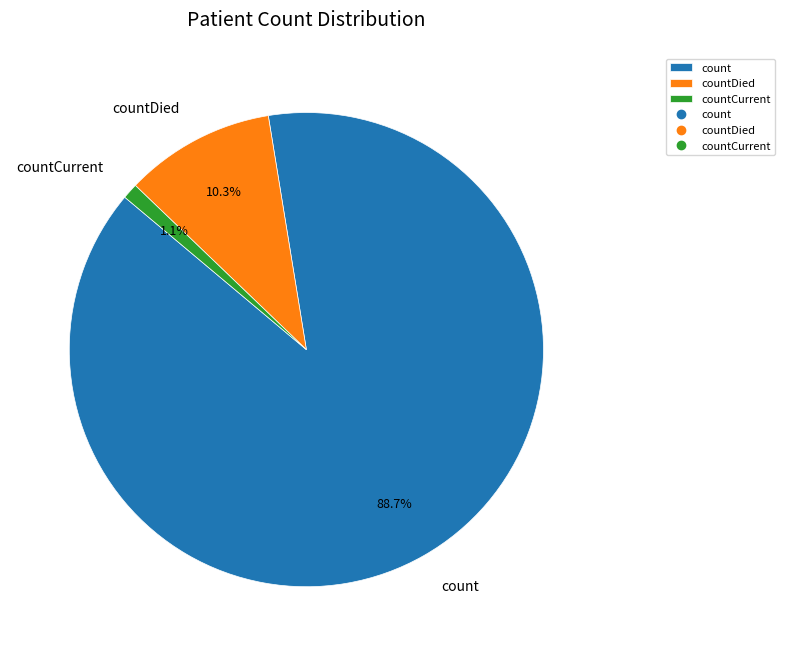

Between countCurrent and countDied, which is larger?

countDied